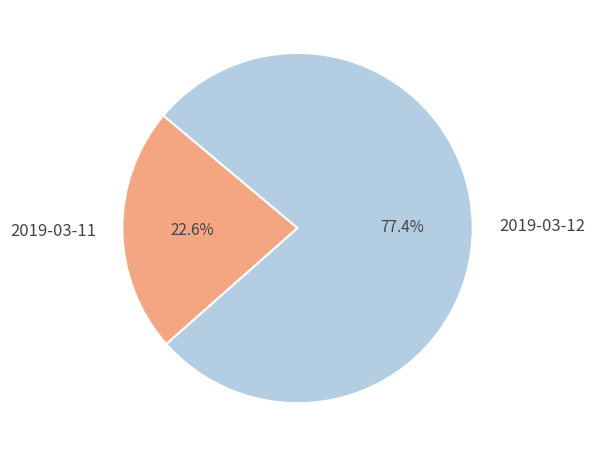

What is the ratio of the value at 2019-03-11 to the value at 2019-03-12?

0.3